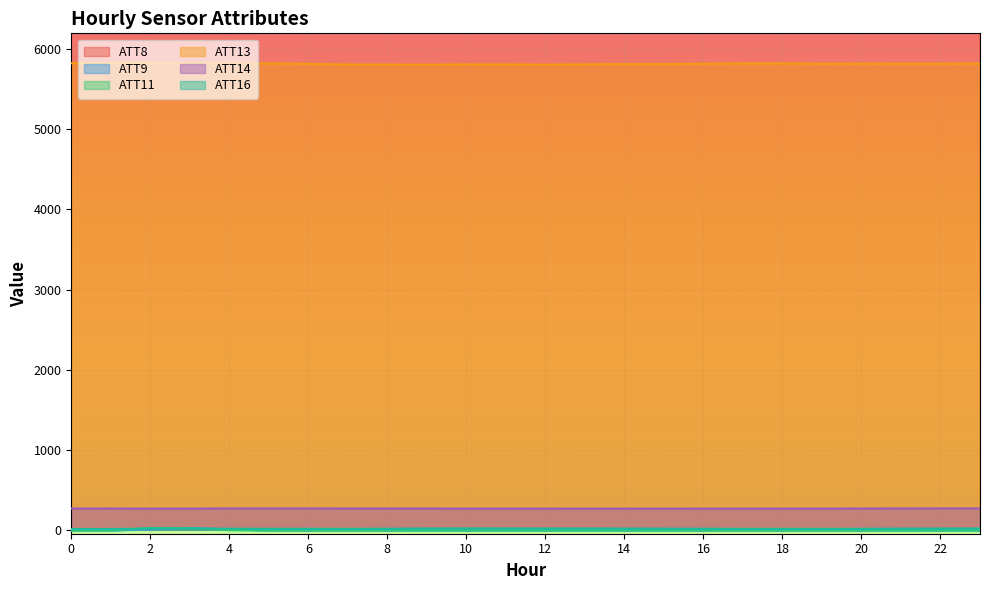

The ATT9 series shows 4.8 at 2. True or false?

True